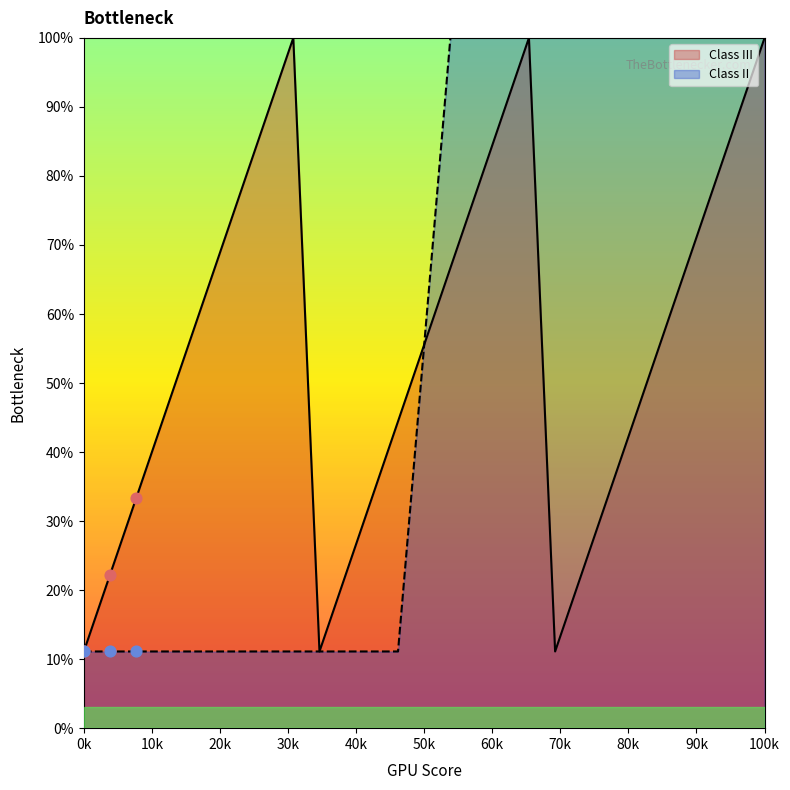

Which series contains the highest Y value?

Class III